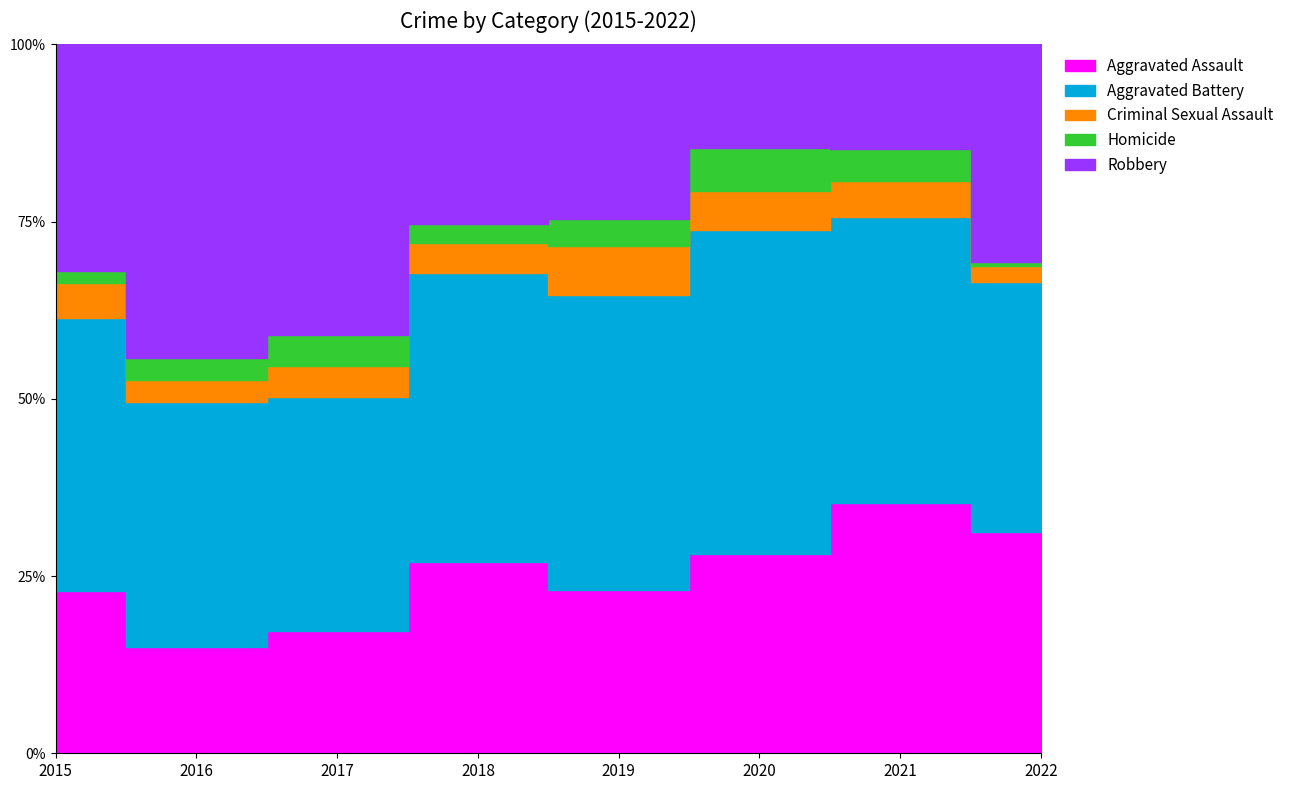

At 2020, list the series in order from largest to smallest.

Aggravated Battery, Aggravated Assault, Robbery, Homicide, Criminal Sexual Assault